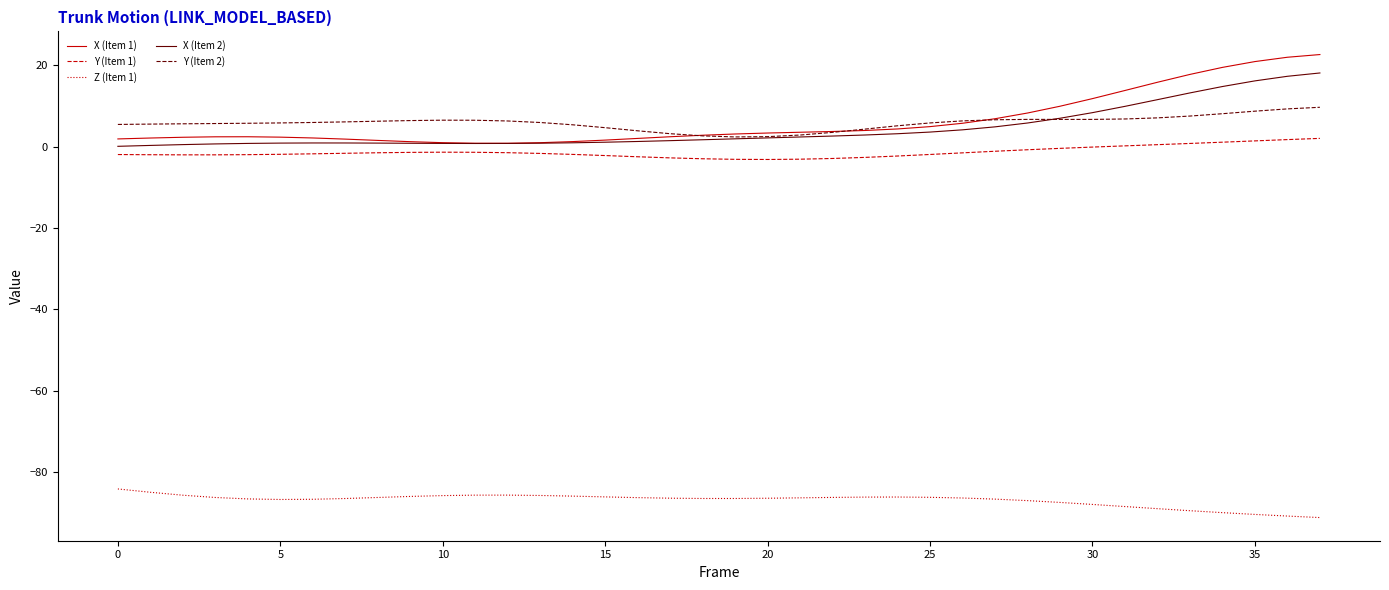

How many lines are shown in the chart?

5